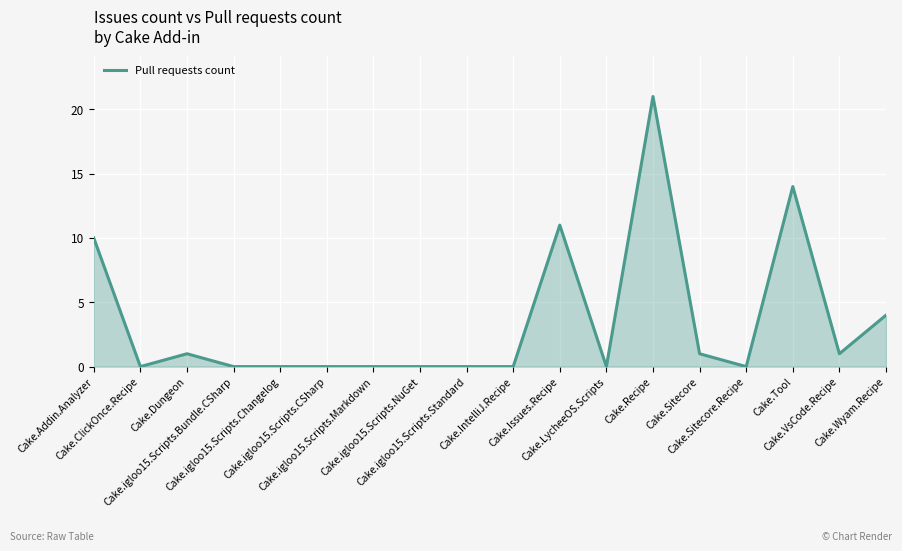

What is the maximum value shown in the chart?

21